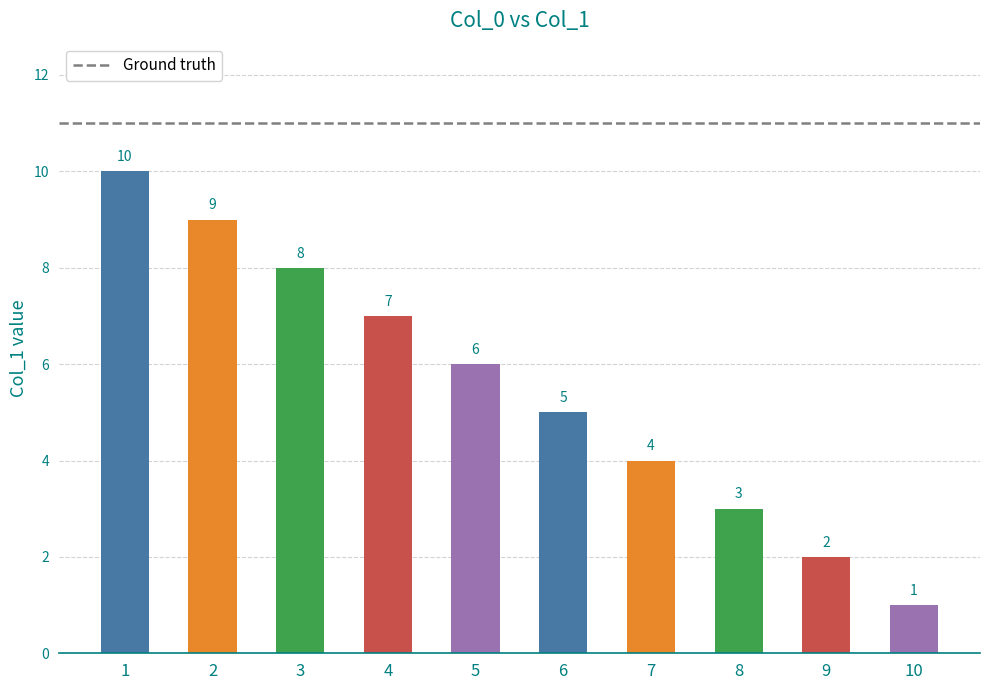

Which has a higher value, 1 or 5?

1